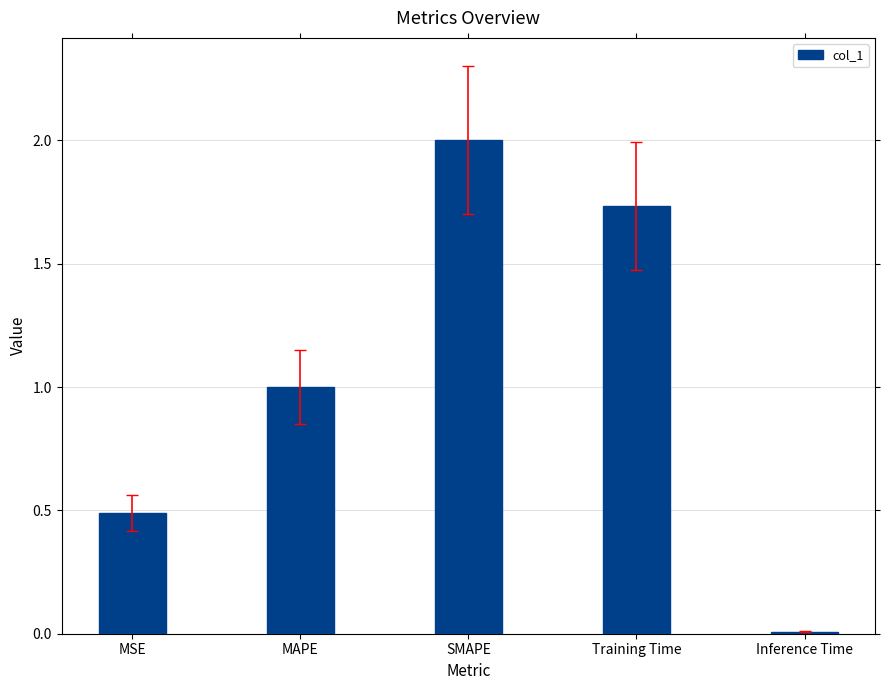

What is the sum of the values at MAPE and Training Time?

2.7